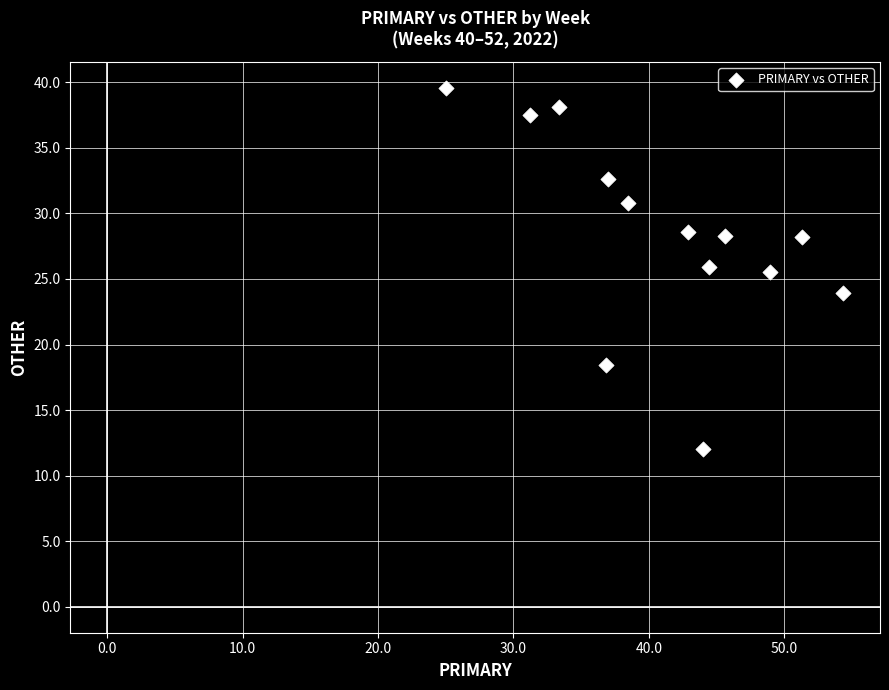

What is the range of X values (max minus min)?

29.3